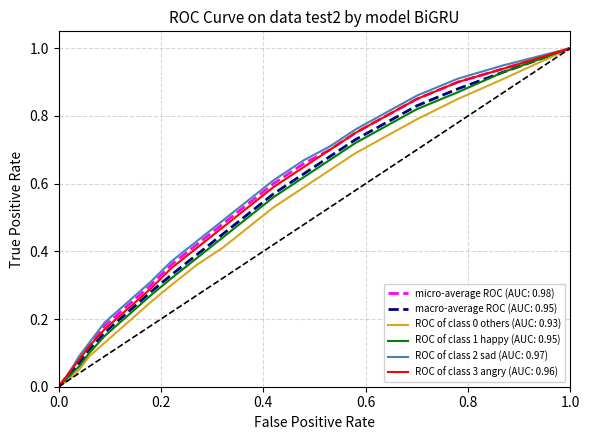

What is the maximum value for ROC of class 0 others (AUC: 0.93)?

1.0